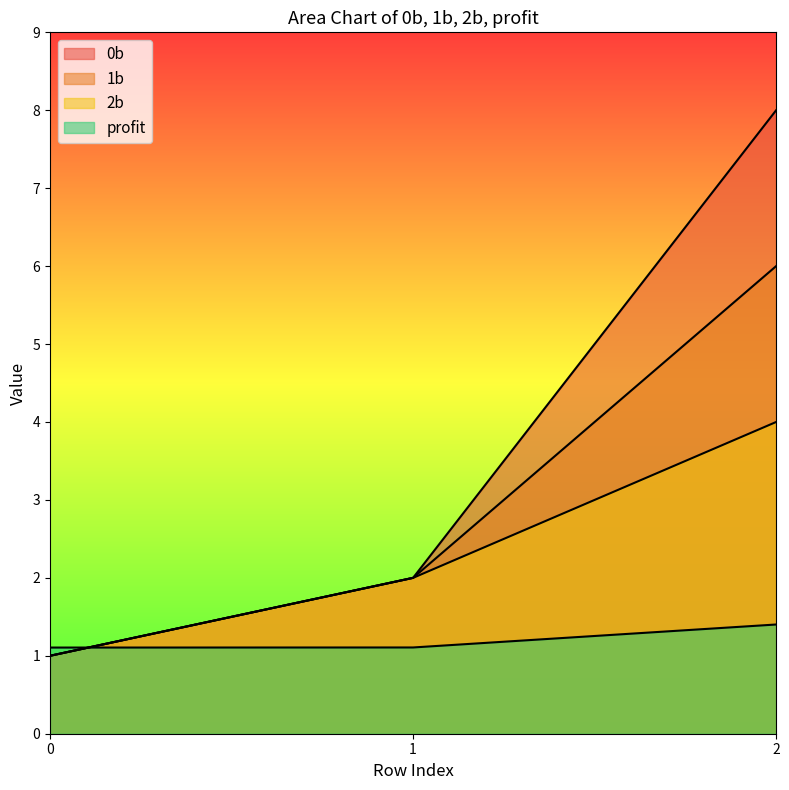

How many values in the 0b series exceed 2?

1